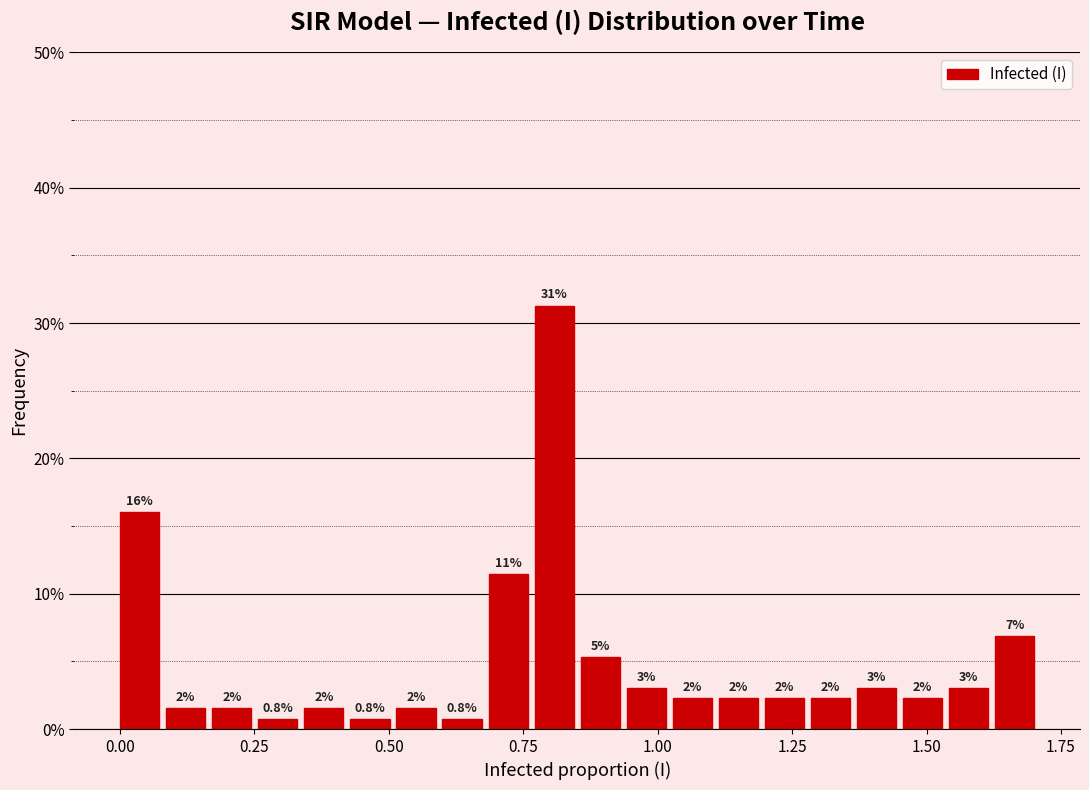

Read against the x-axis, roughly where is the centre of the tallest bar?

0.80